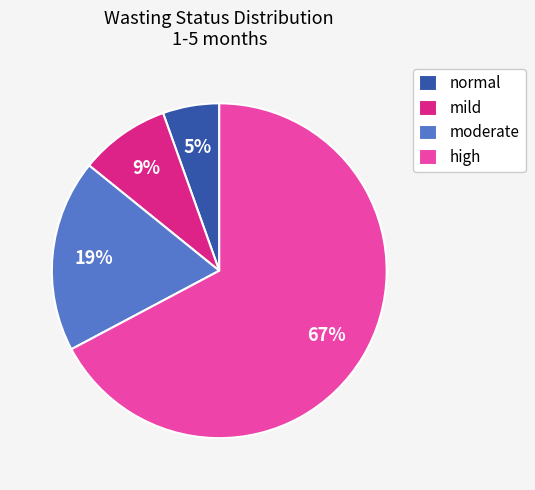

Combined, do moderate and mild account for over 50%?

No